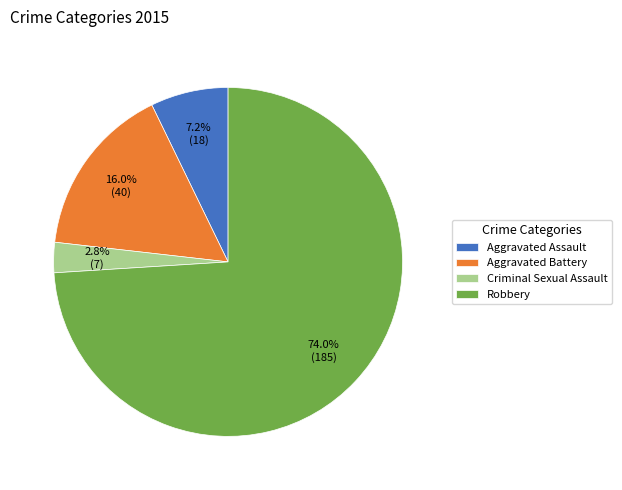

What percentage is the Robbery slice, to the nearest percent?

74%